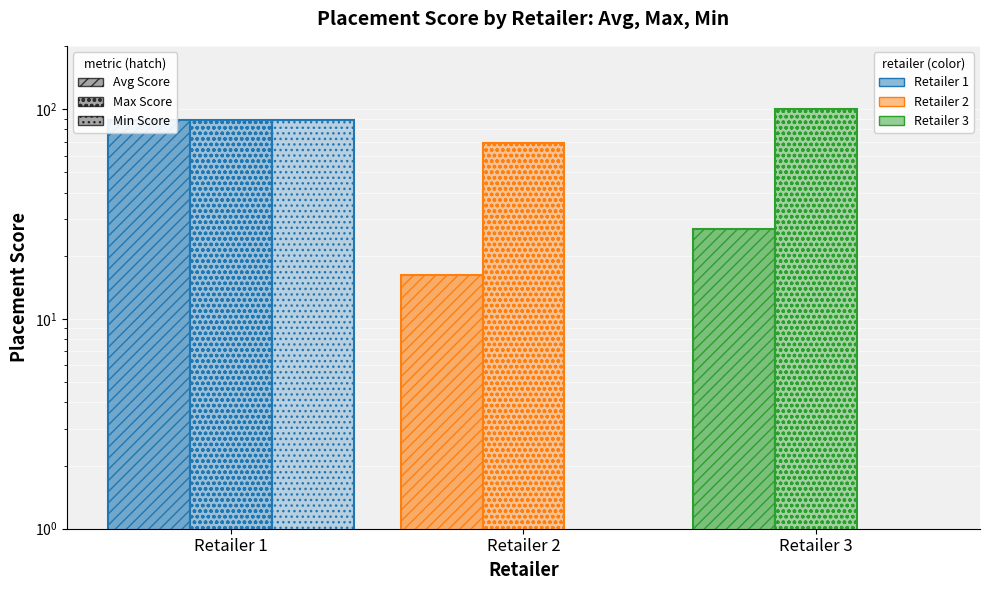

What is the lowest value of the Max Placement Score series?

69.0